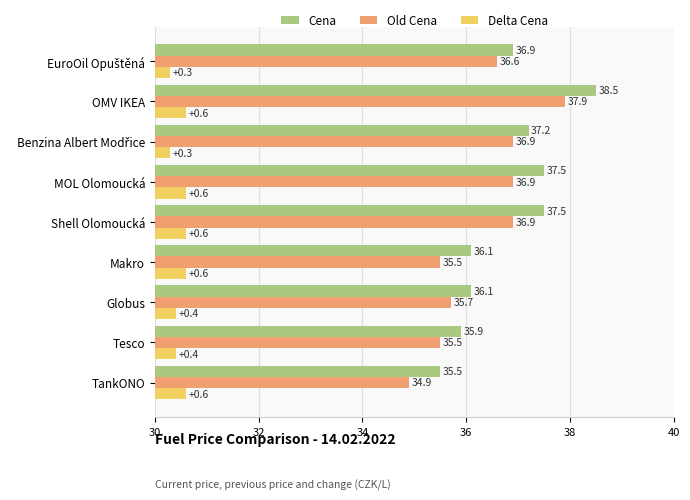

Reading left to right, extract all data points from this chart.

Cena: 35.5	35.9	36.1	36.1	37.5	37.5	37.2	38.5	36.9
Old Cena: 34.9	35.5	35.7	35.5	36.9	36.9	36.9	37.9	36.6
Delta Cena: 0.6	0.4	0.4	0.6	0.6	0.6	0.3	0.6	0.3